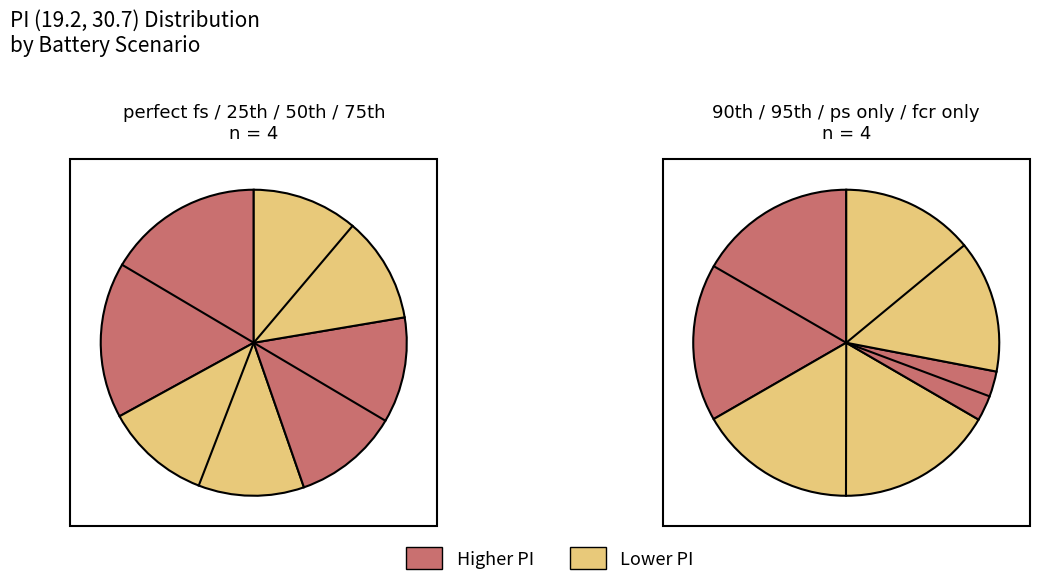

What is the largest slice in the pie chart?

perfect fs